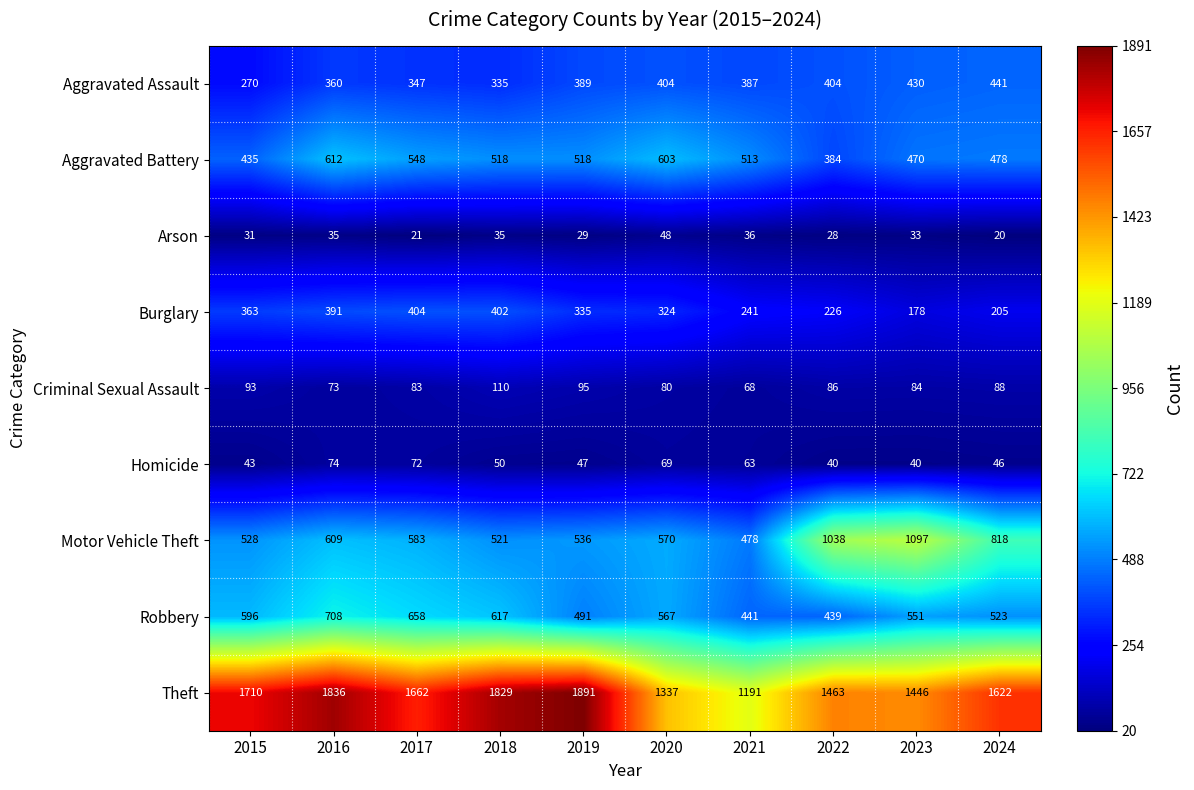

Rank the series by their maximum value, from highest to lowest.

Theft, Motor Vehicle Theft, Robbery, Aggravated Battery, Aggravated Assault, Burglary, Criminal Sexual Assault, Homicide, Arson